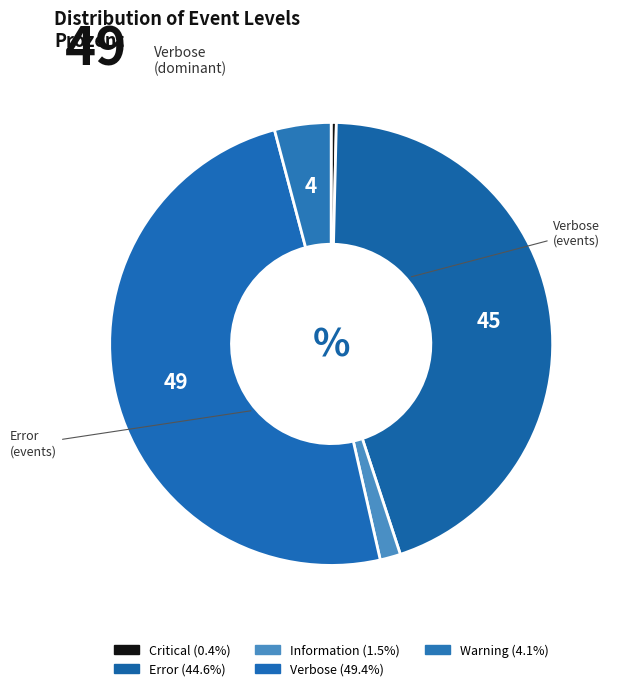

How many slices are in this pie chart?

5